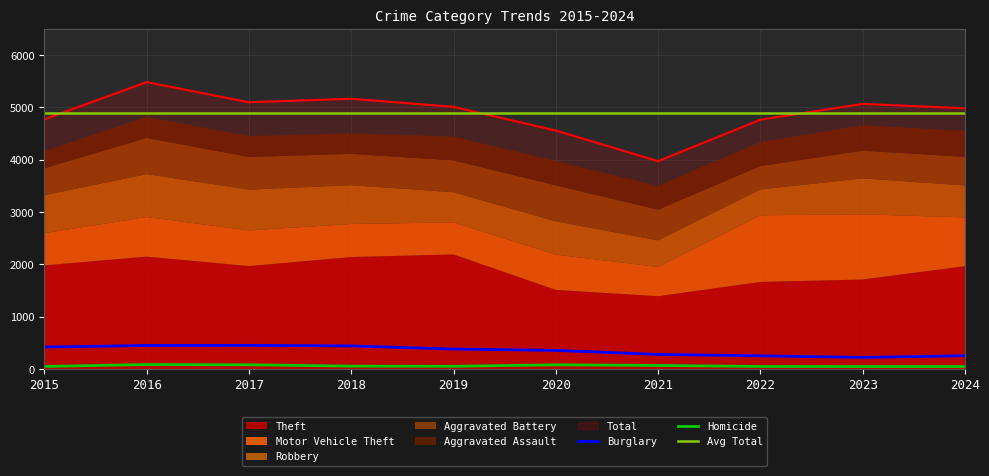

The value of Total at 2015 is 8160. True or false?

False